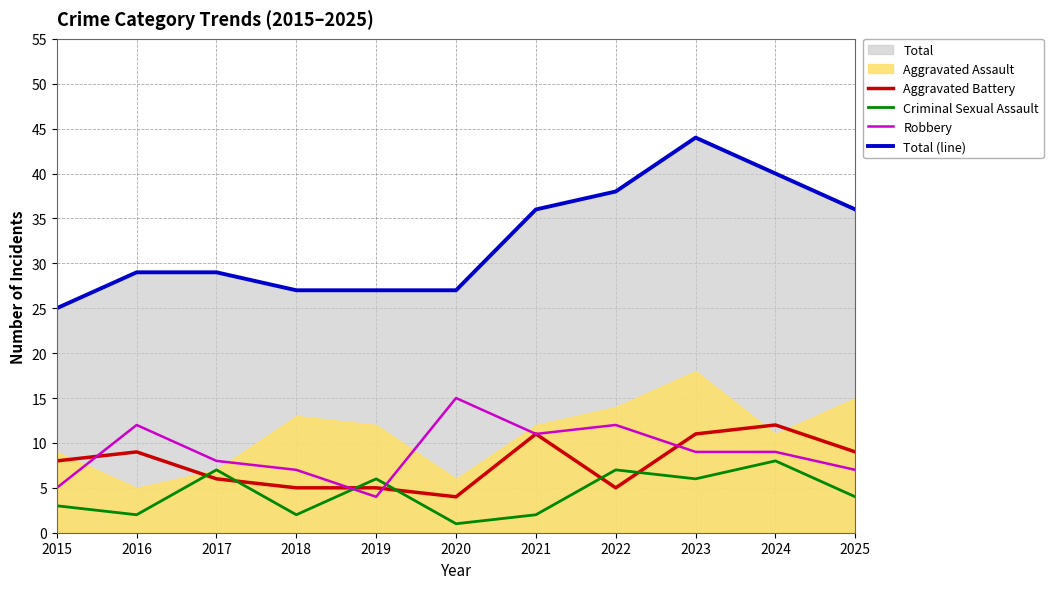

At which label does Total (line) reach its peak?

2023